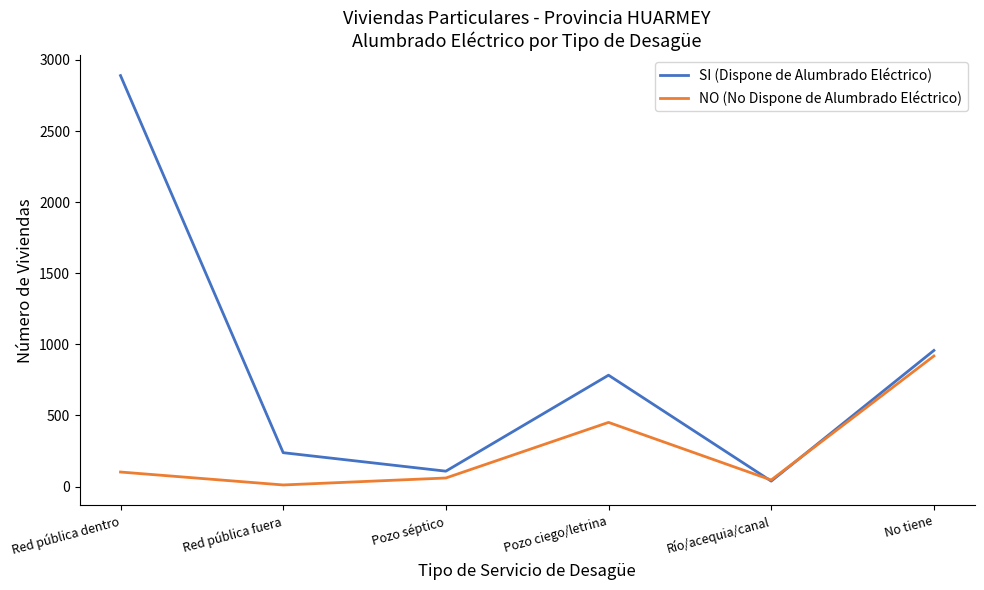

What is the maximum value for NO (No Dispone de Alumbrado Eléctrico)?

918